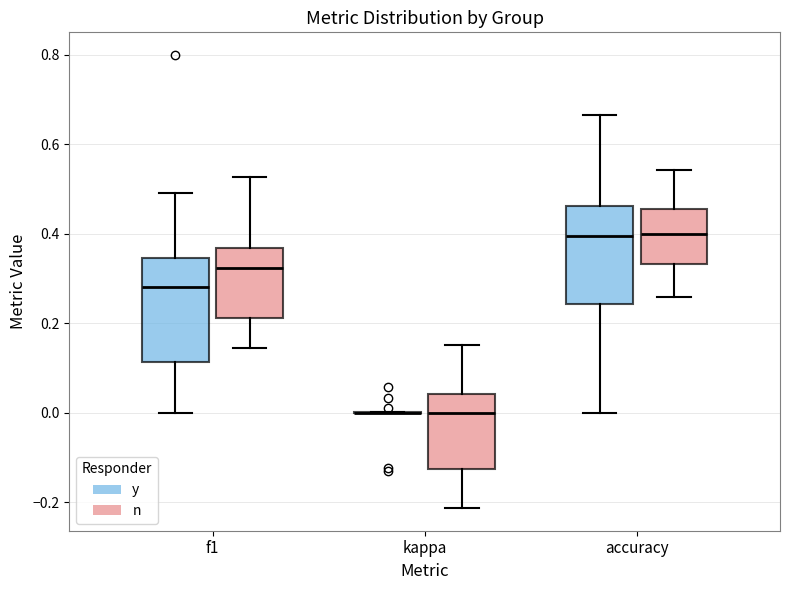

Where is the upper edge of the box for f1 (y) on the y-axis? The values are not printed on the chart, so give them approximately, as read against the axis.

0.34